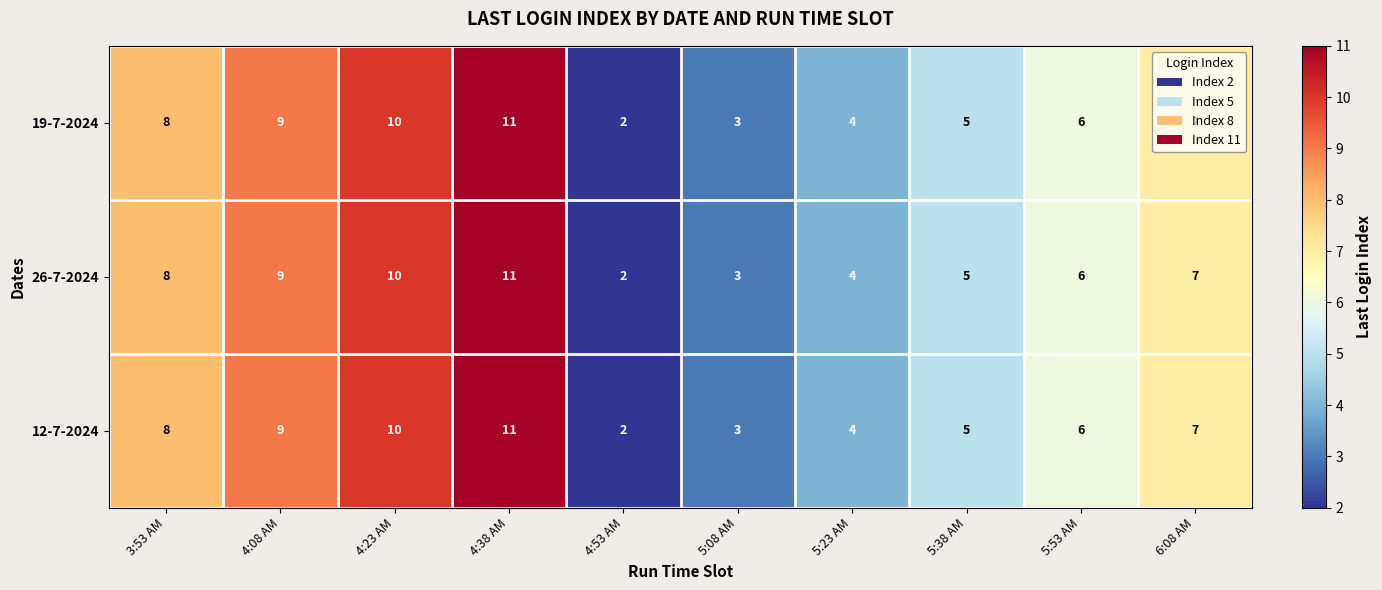

Rank the categories by 19-7-2024 value from lowest to highest.

4:53 AM, 5:08 AM, 5:23 AM, 5:38 AM, 5:53 AM, 6:08 AM, 3:53 AM, 4:08 AM, 4:23 AM, 4:38 AM